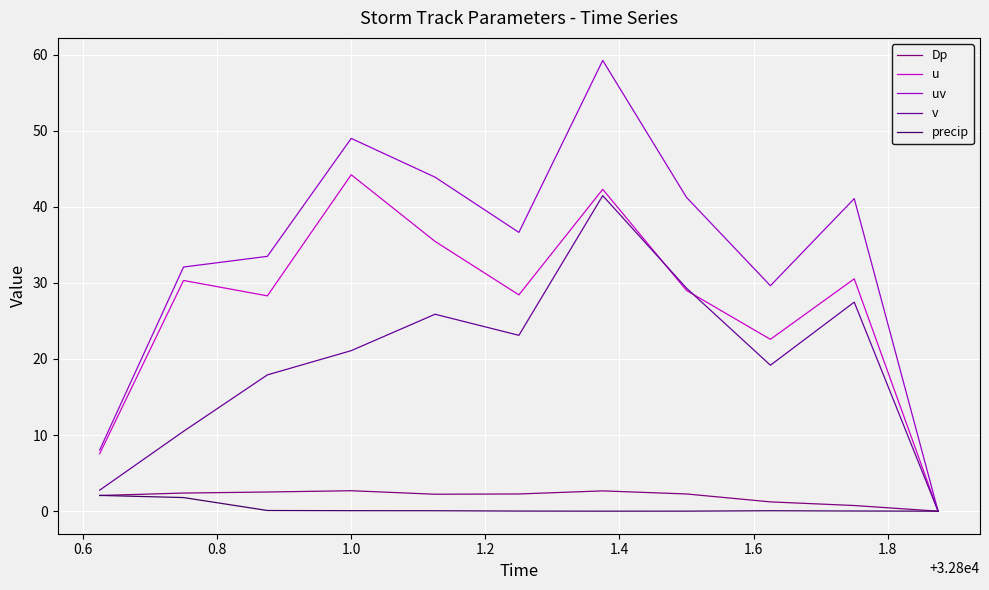

Does the chart have visible grid lines?

Yes